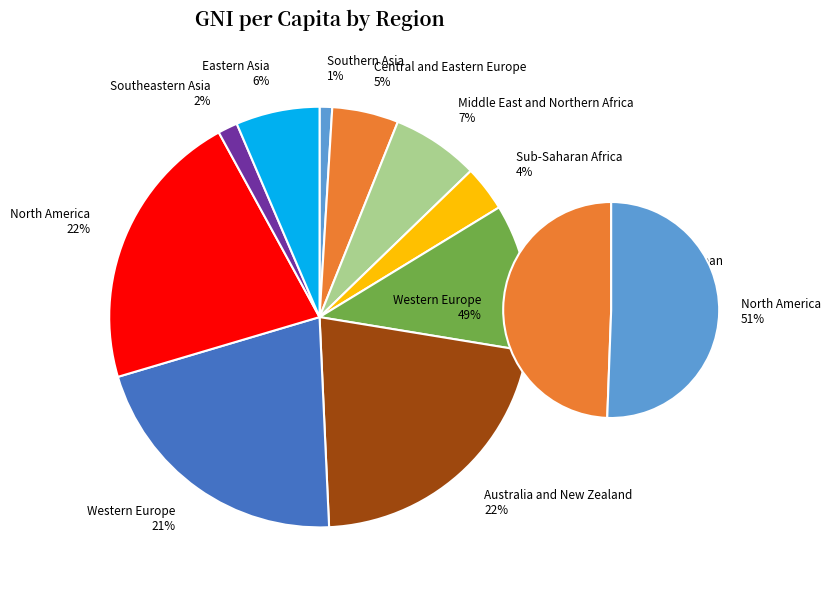

Does Australia and New Zealand account for over 50% of the chart?

No